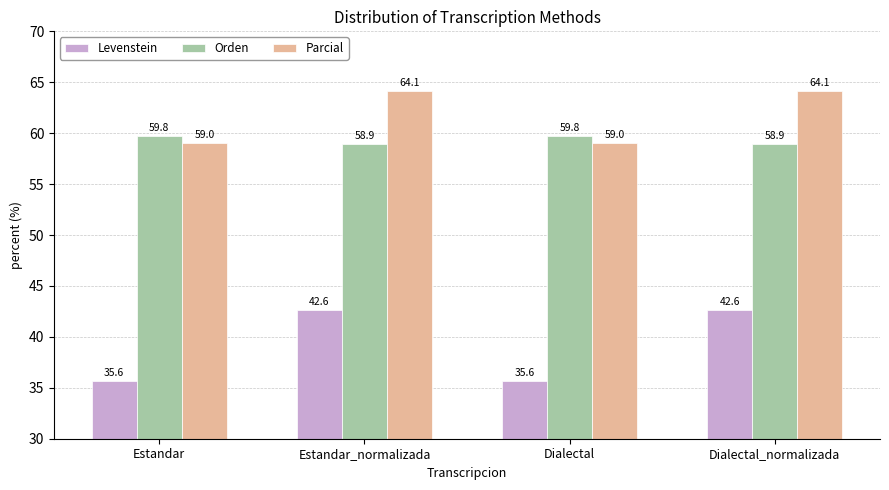

Which series changed the most between Dialectal and Dialectal_normalizada?

Levenstein